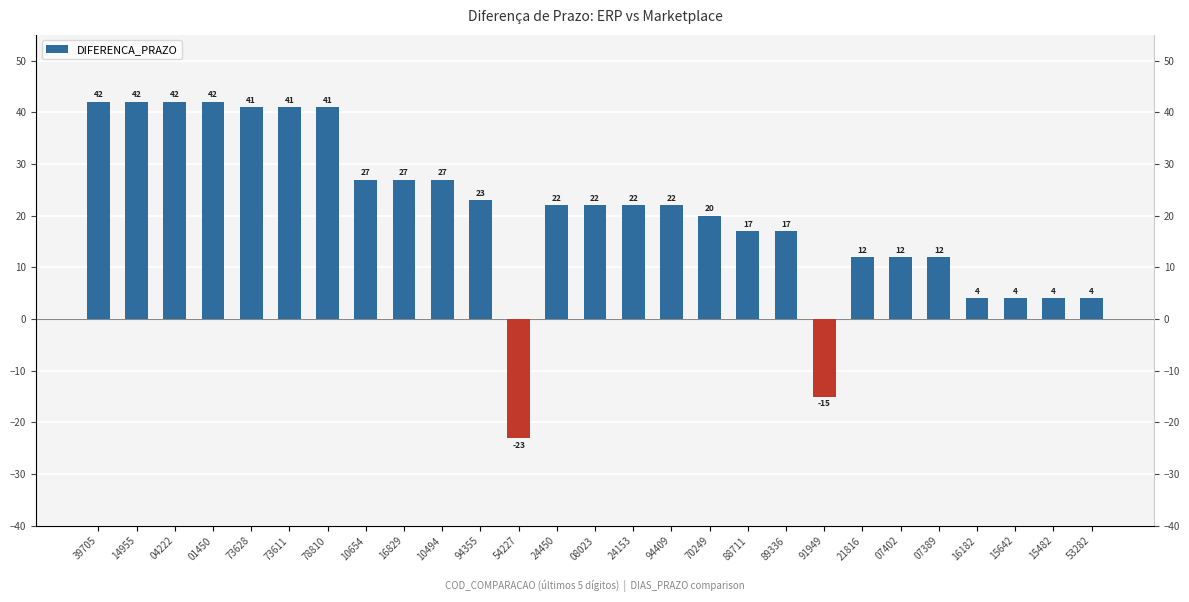

Between 53282 and 21816, which is larger?

21816